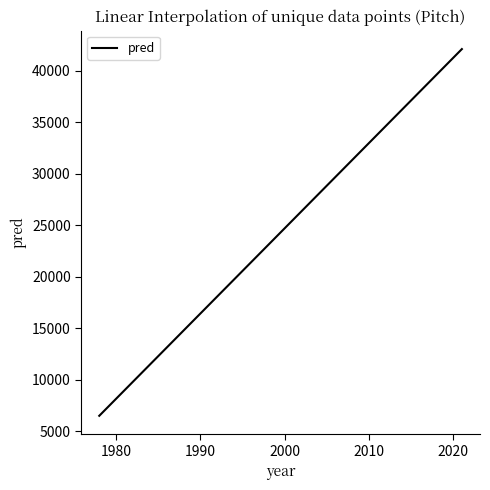

What is the smallest value displayed?

6493.2